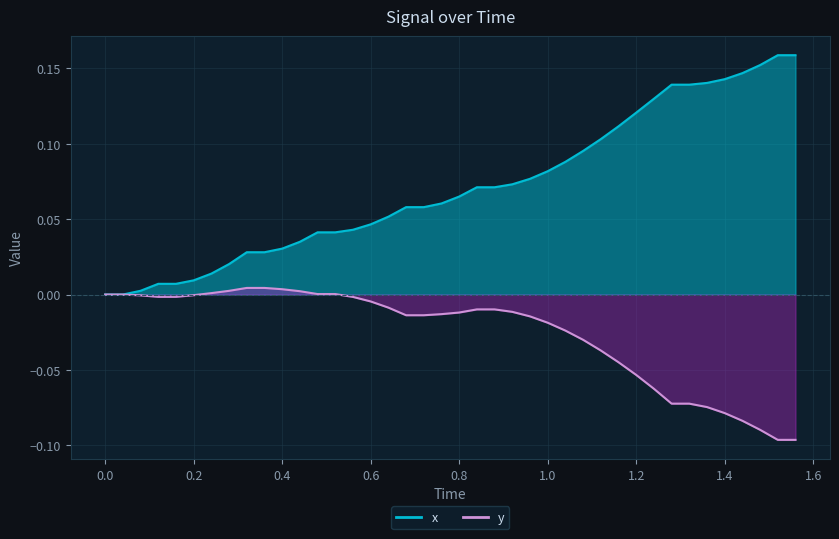

How many data points in y are less than 0?

30